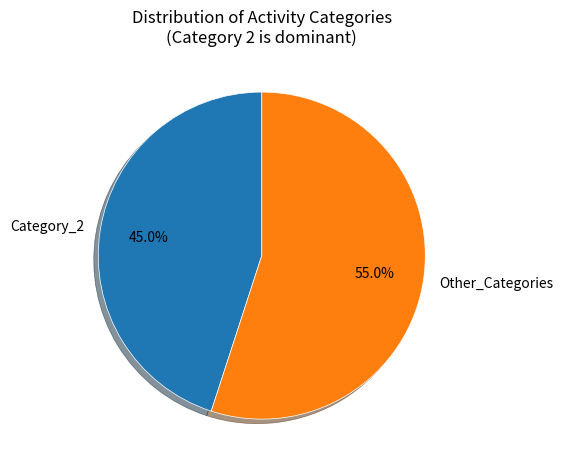

Do Category_2 and Other_Categories together represent more than half of the pie?

Yes